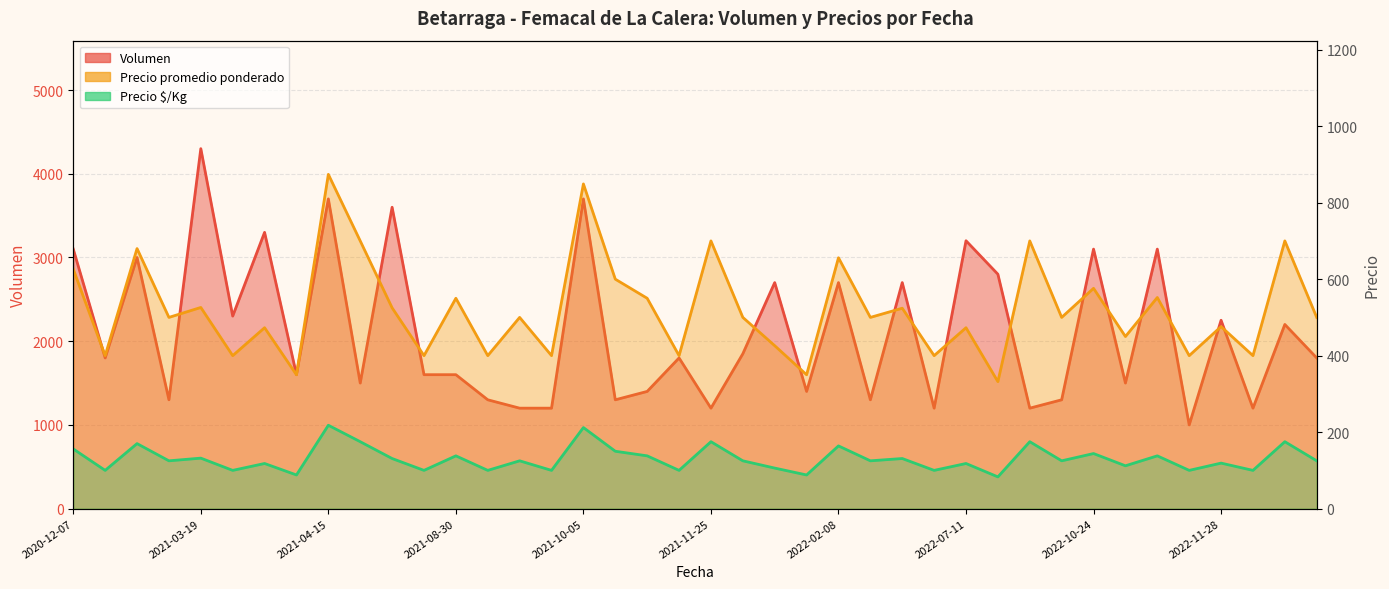

Which series has the largest total across all categories?

Volumen